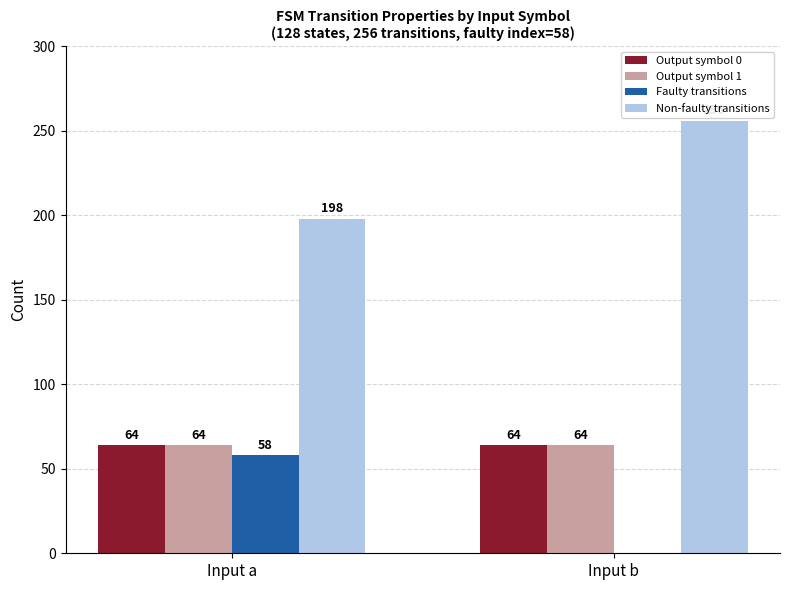

Which label corresponds to the largest value in the chart?

Input b